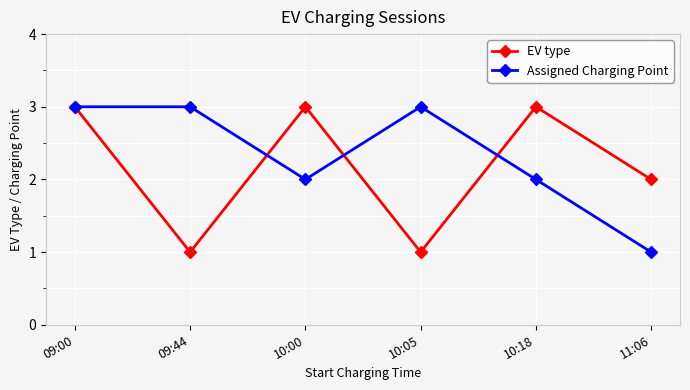

In EV type, how many points are lower than both neighbors (excluding endpoints)?

2